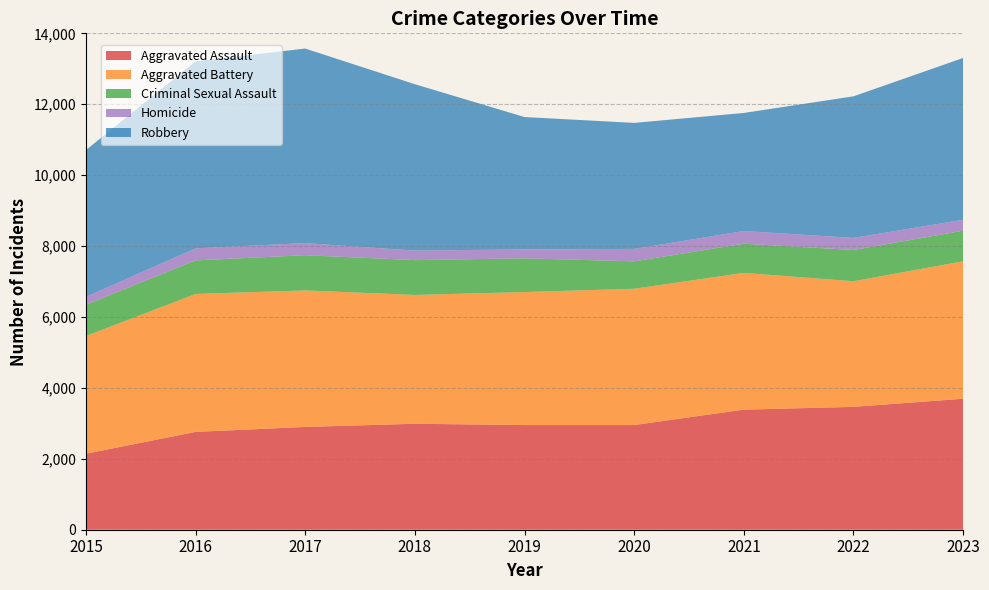

Reading left to right, list all the values displayed in this chart.

Aggravated Assault: 2015=2143	2016=2759	2017=2899	2018=2988	2019=2952	2020=2952	2021=3387	2022=3465	2023=3694
Aggravated Battery: 2015=3320	2016=3890	2017=3850	2018=3634	2019=3751	2020=3844	2021=3857	2022=3543	2023=3878
Criminal Sexual Assault: 2015=881	2016=947	2017=994	2018=982	2019=952	2020=773	2021=823	2022=882	2023=861
Homicide: 2015=224	2016=340	2017=341	2018=269	2019=251	2020=351	2021=358	2022=341	2023=309
Robbery: 2015=4139	2016=5273	2017=5487	2018=4692	2019=3733	2020=3554	2021=3329	2022=3992	2023=4563